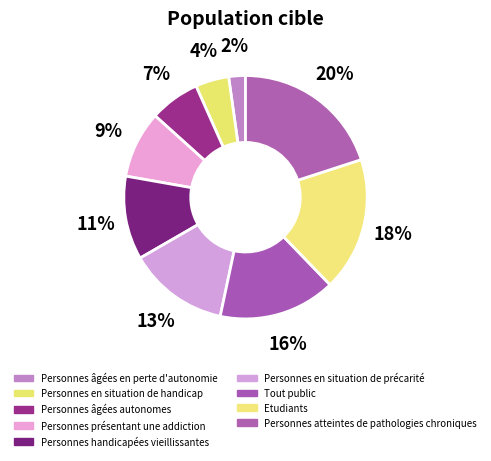

How many slices are in this pie chart?

9